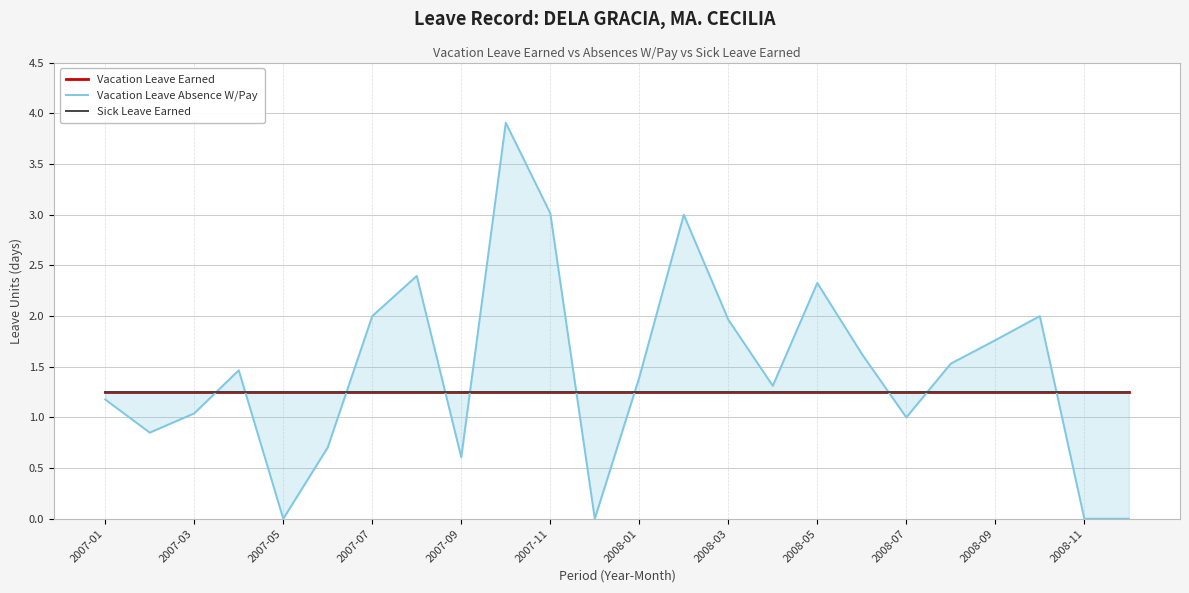

How many values in Vacation Leave Absence W/Pay are above zero?

20